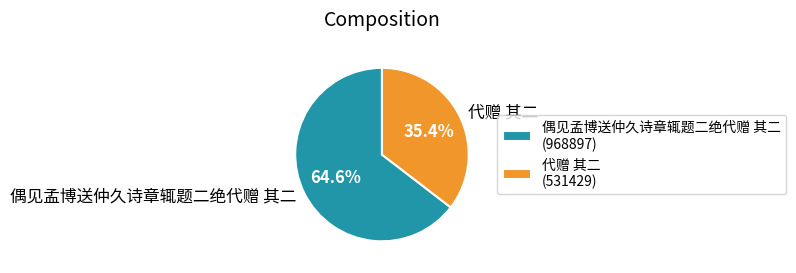

To the nearest percent, what portion does 偶见孟博送仲久诗章辄题二绝代赠 其二 represent?

65%